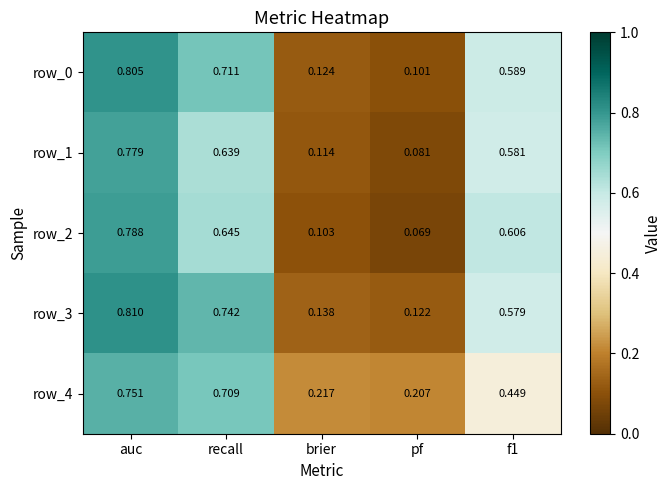

Where is row_3 nearest to the value 0?

pf